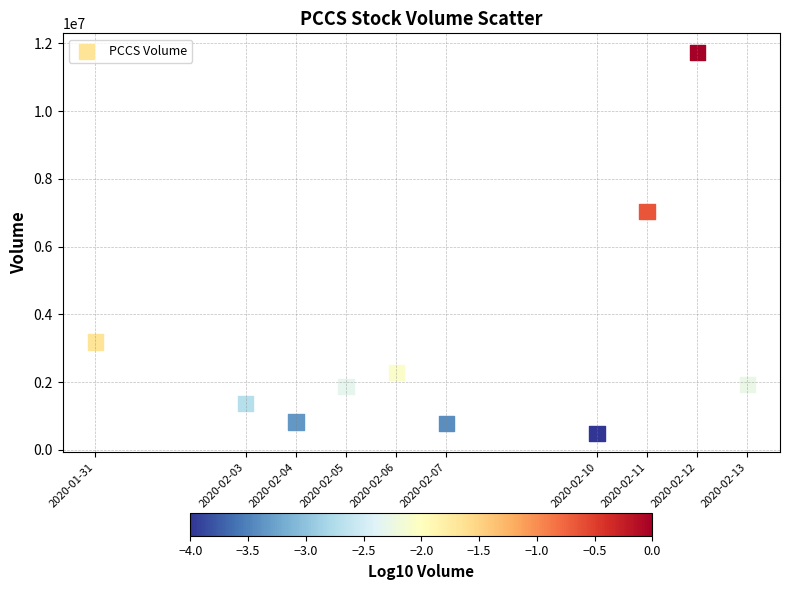

What is the average Y value?

3151850